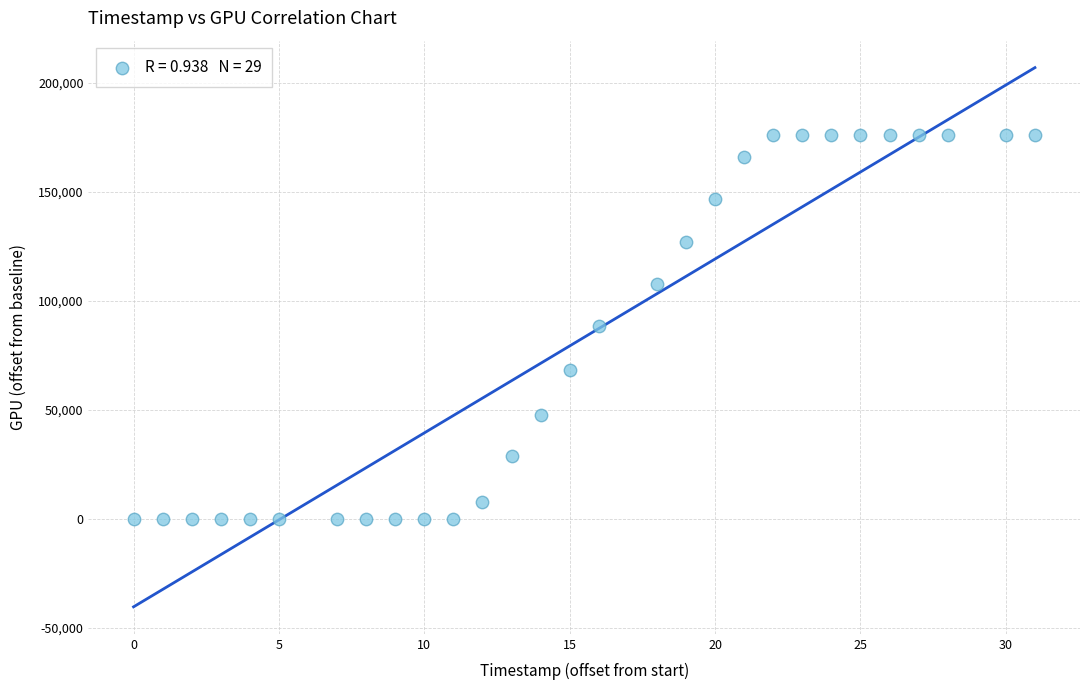

What is the range of X values (max minus min)?

31